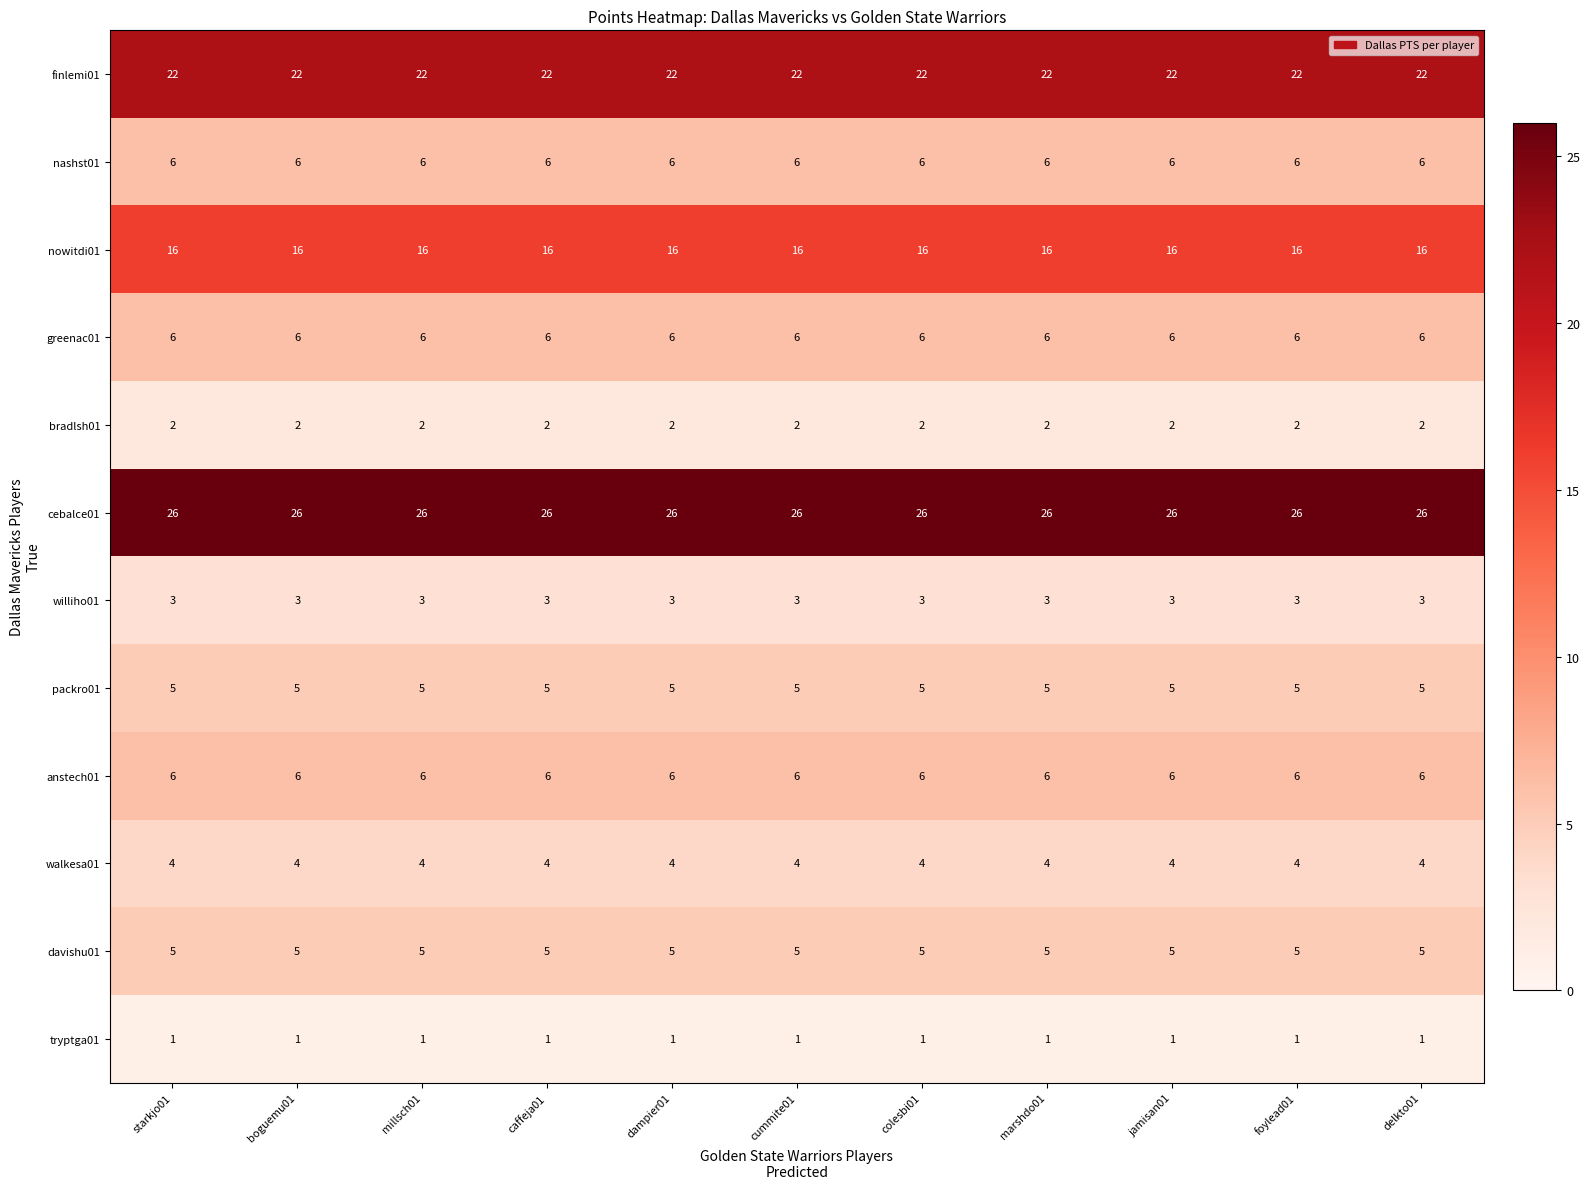

Is it true that nowitdi01 equals 16 at millsch01?

True